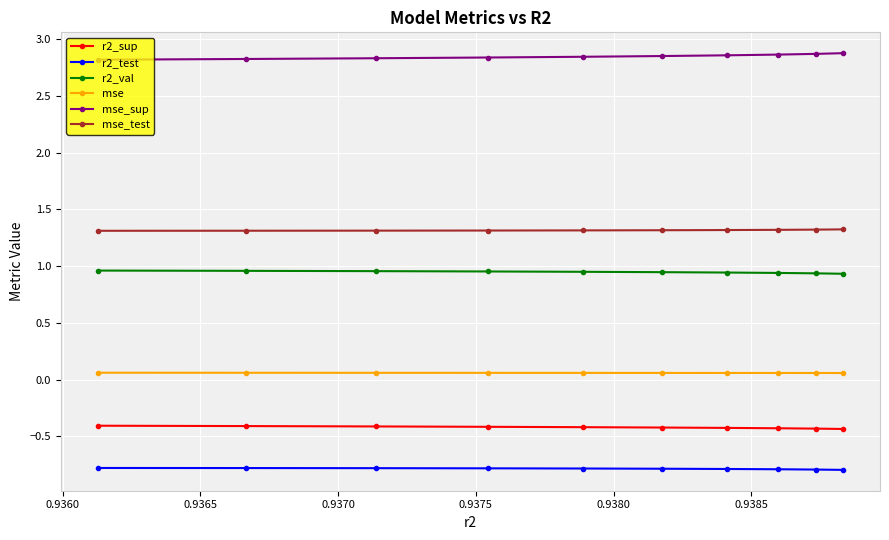

True or false: r2_test and r2_val cross at least once.

False